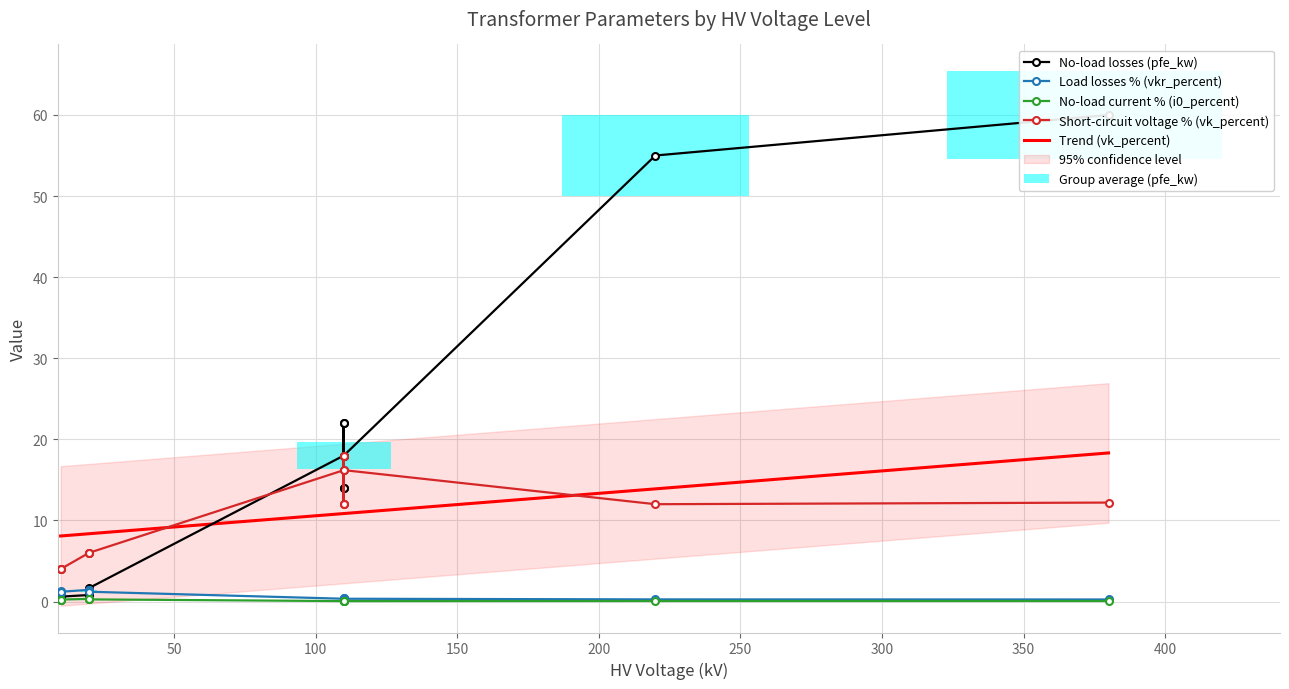

What is the highest value of the Trend (vk_percent) series?

18.3